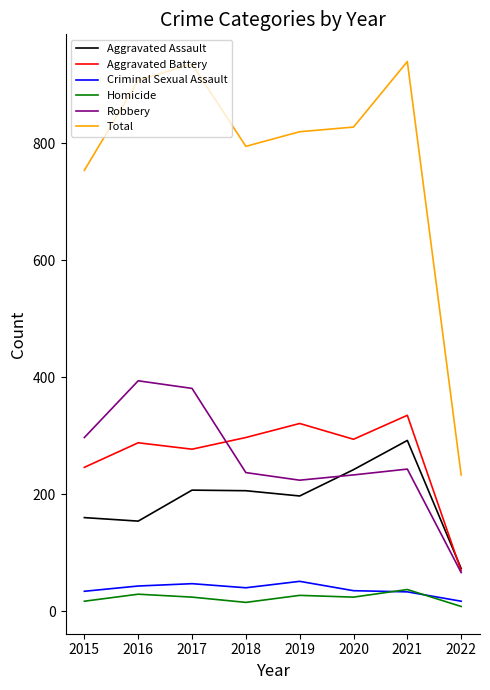

Which series has the largest range (max minus min)?

Total